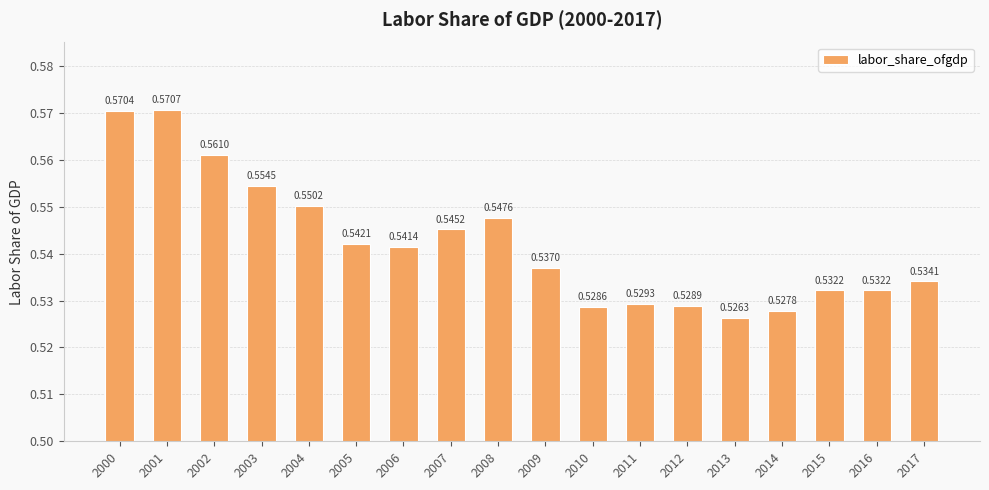

How many series are shown in this chart?

1